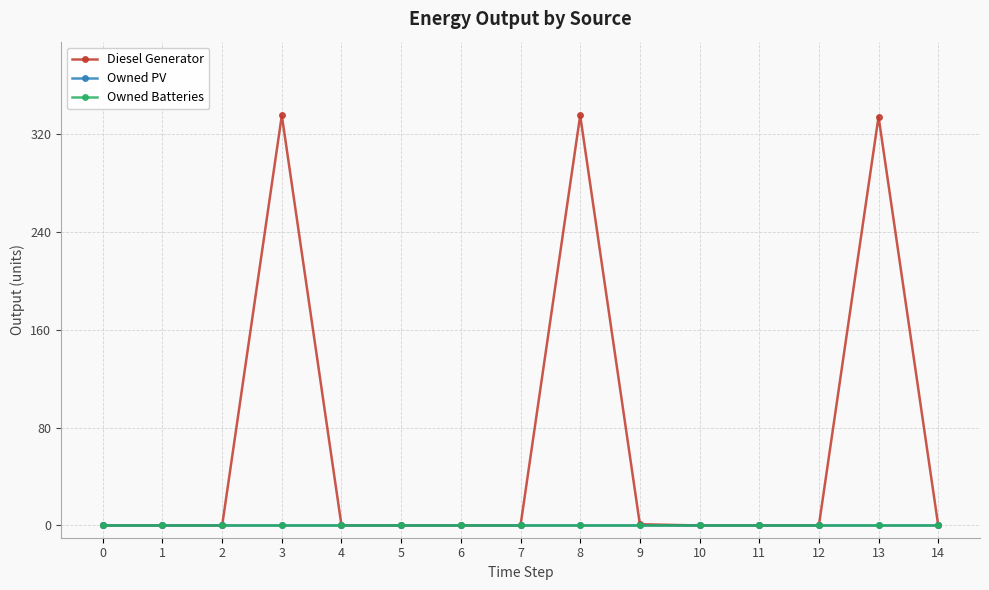

Rank the series at 13 from lowest to highest value.

Owned PV, Owned Batteries, Diesel Generator